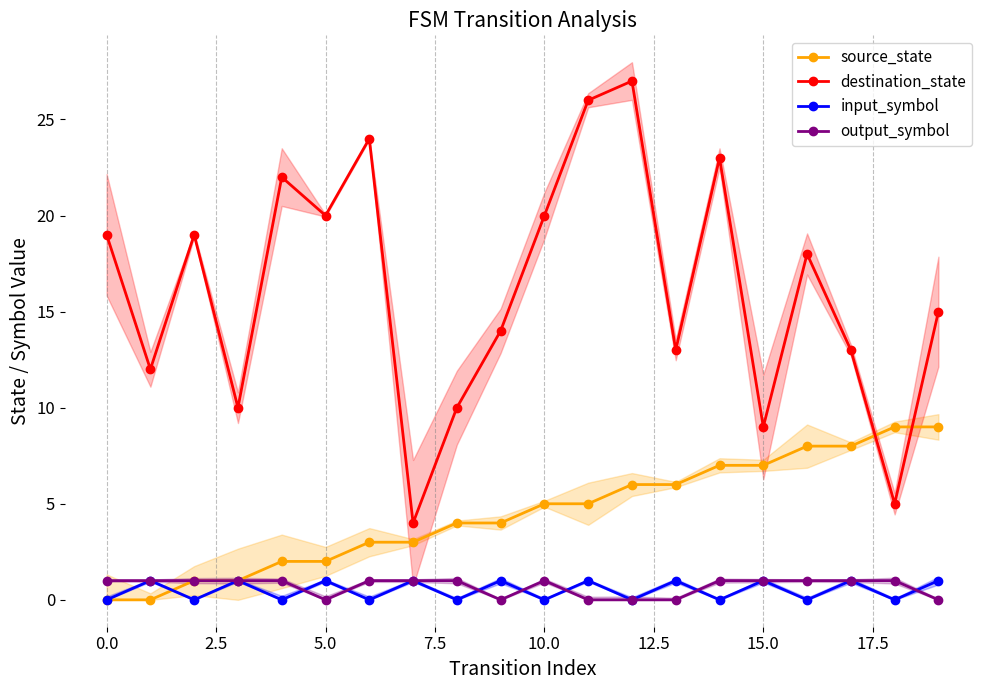

Is it true that source_state equals 9 at 19?

True